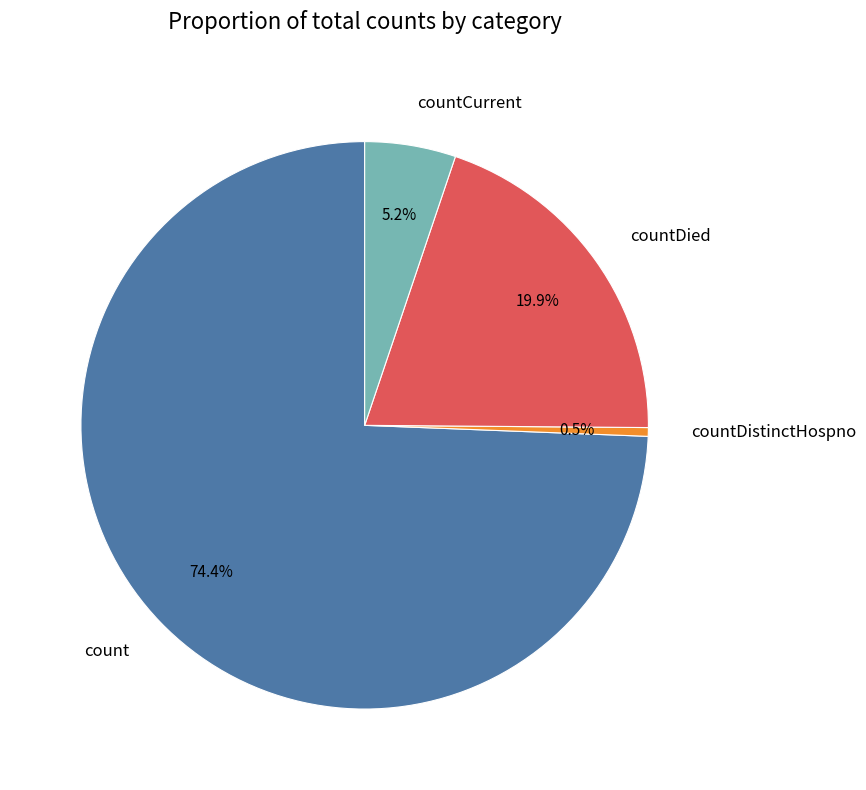

Combined, what portion of the pie is count and countDistinctHospno?

74.9%